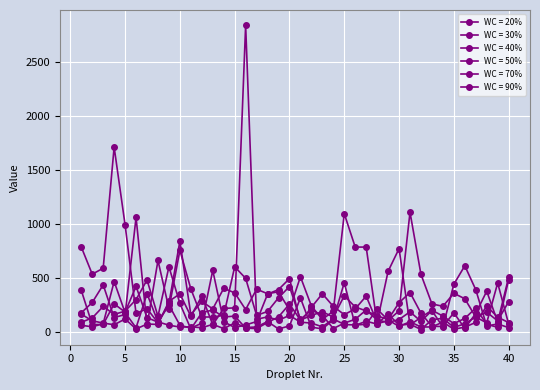

How many data points in WC = 70% are less than 159?

20